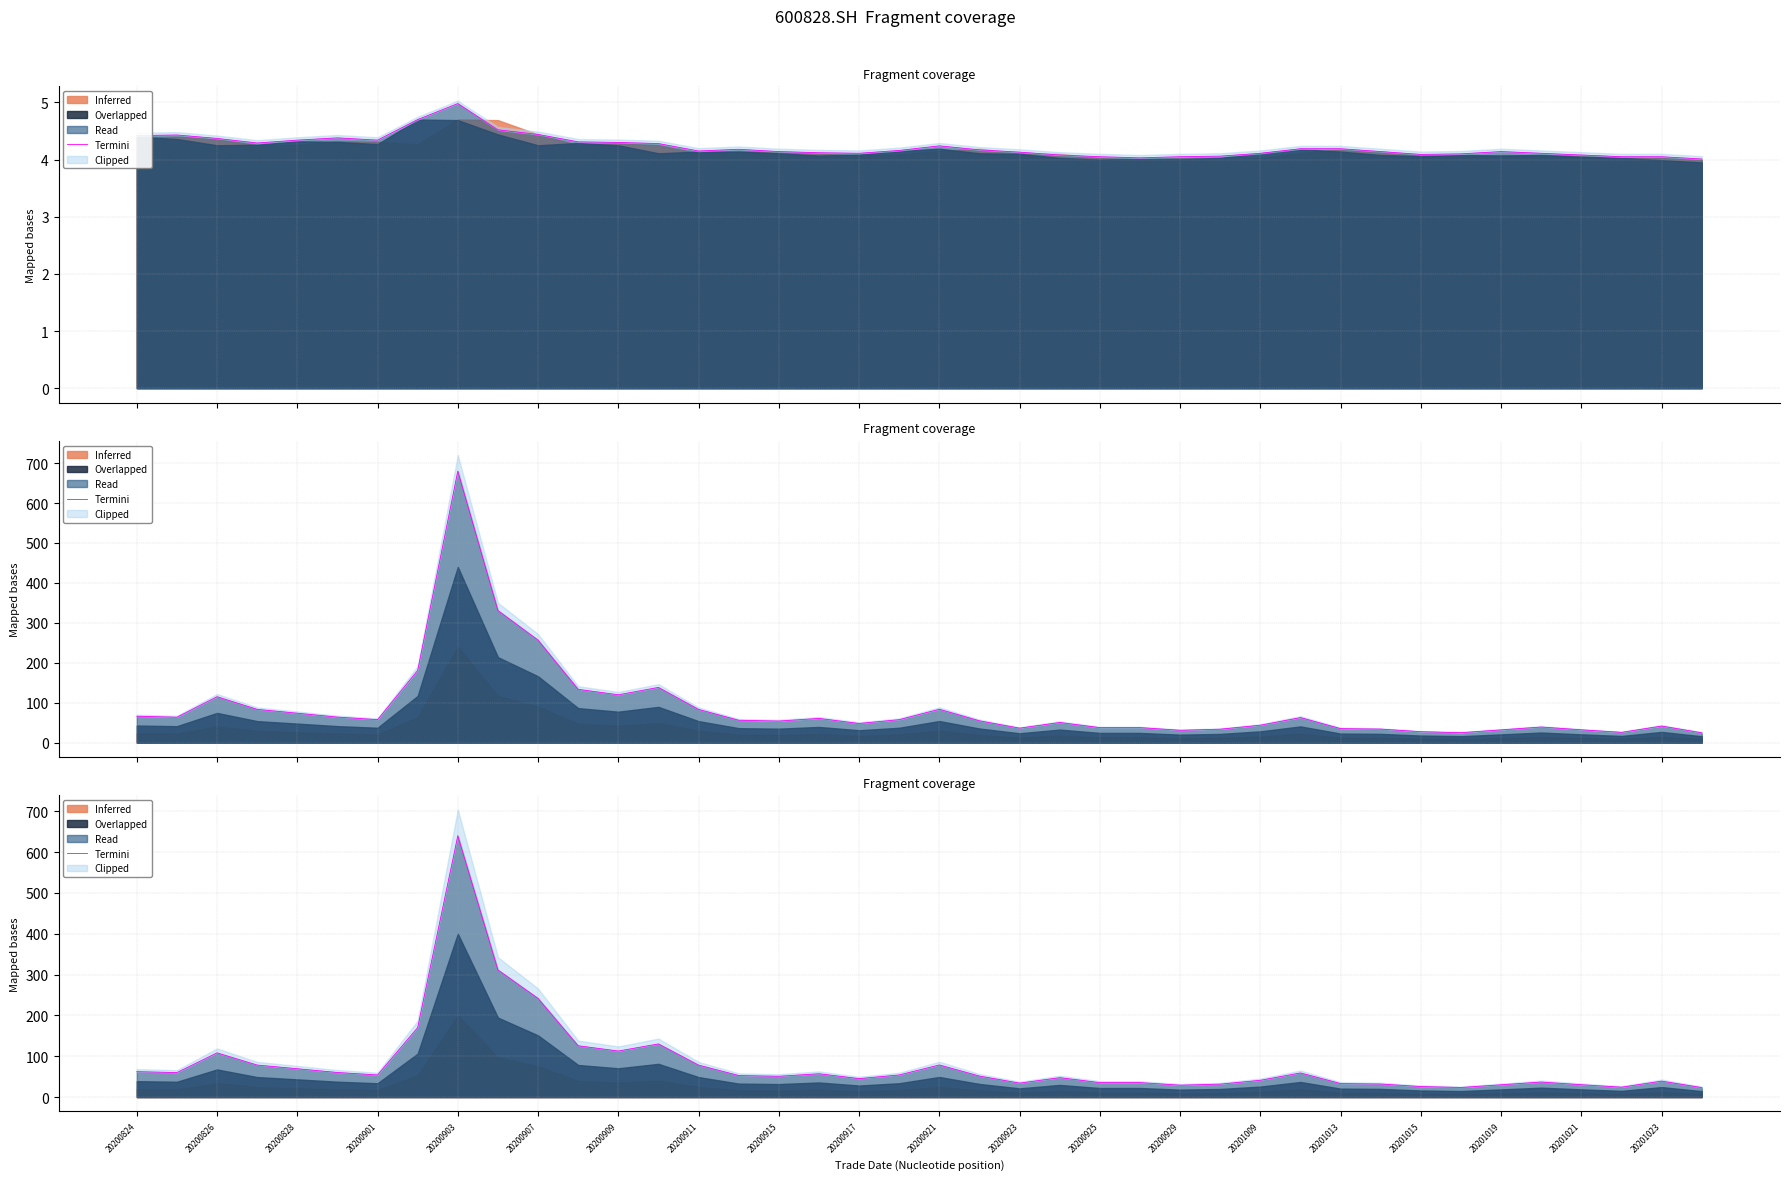

Which has a higher value, 20201009 or 20201023?

20201009